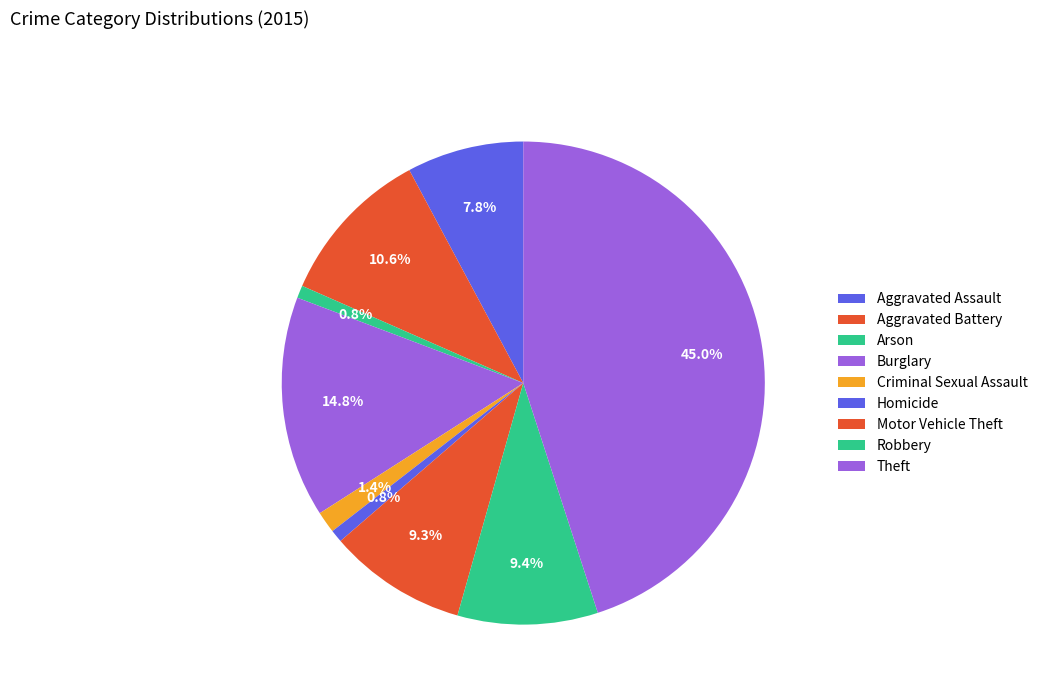

Do Aggravated Battery and Criminal Sexual Assault together represent more than half of the pie?

No